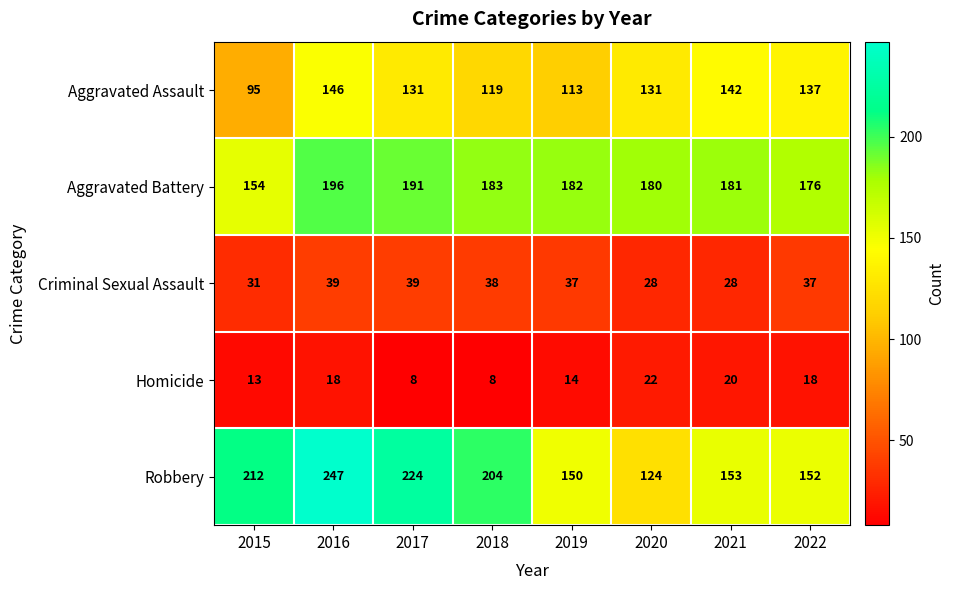

What is the sum of all Aggravated Battery values?

1443